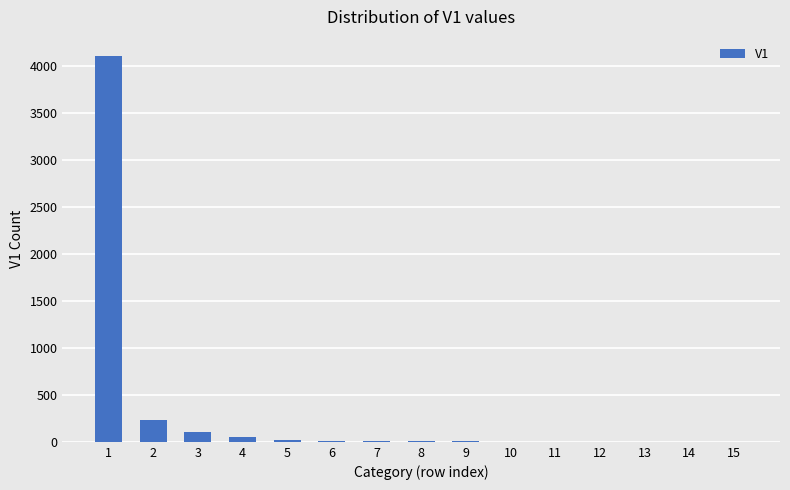

Count the number of categories in the chart.

15